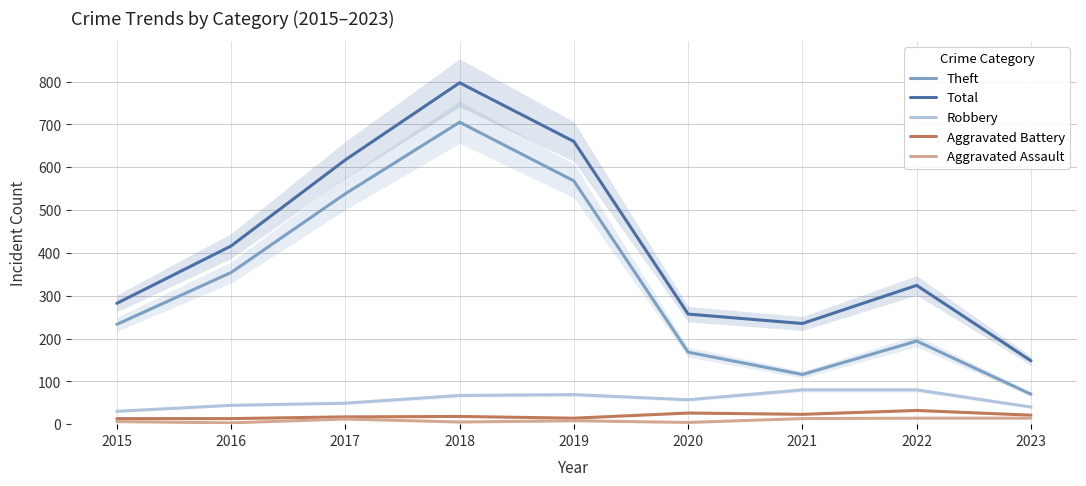

Rank the series at 2017 from lowest to highest value.

Aggravated Assault, Aggravated Battery, Robbery, Theft, Total